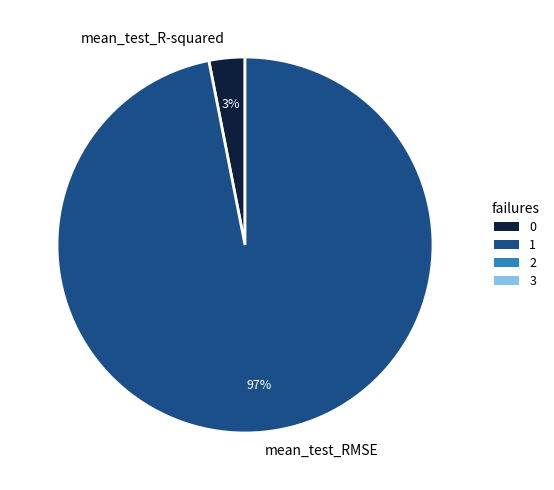

Which slice is the smallest?

mean_test_R-squared